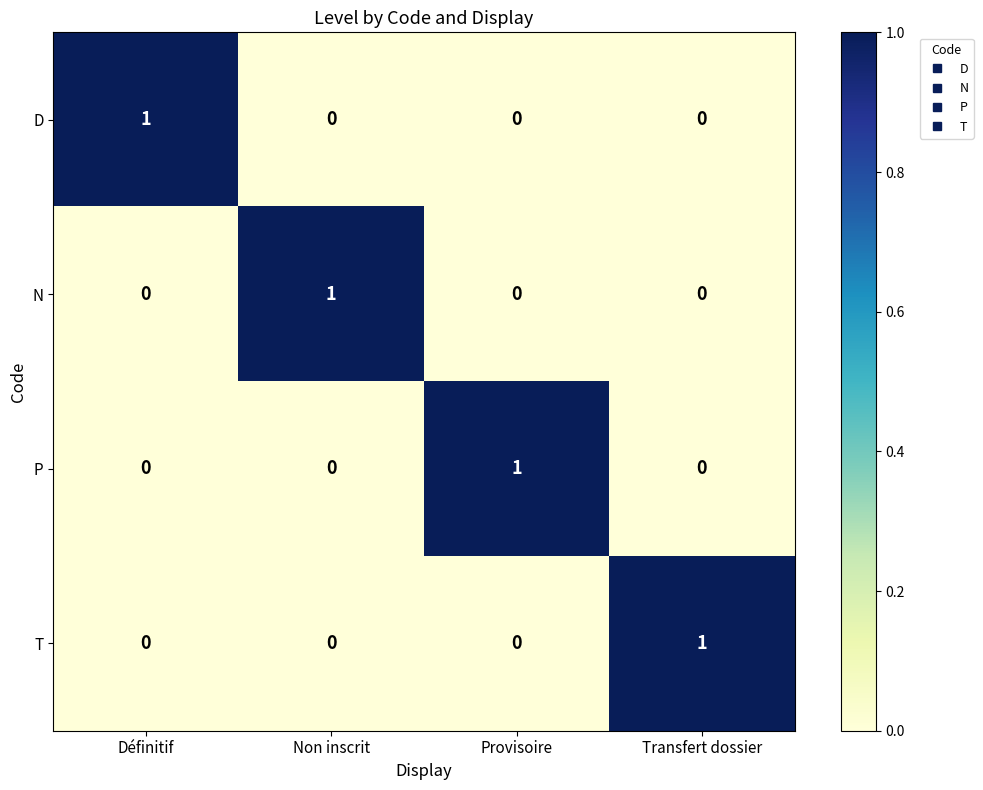

How many distinct data groups are displayed?

4